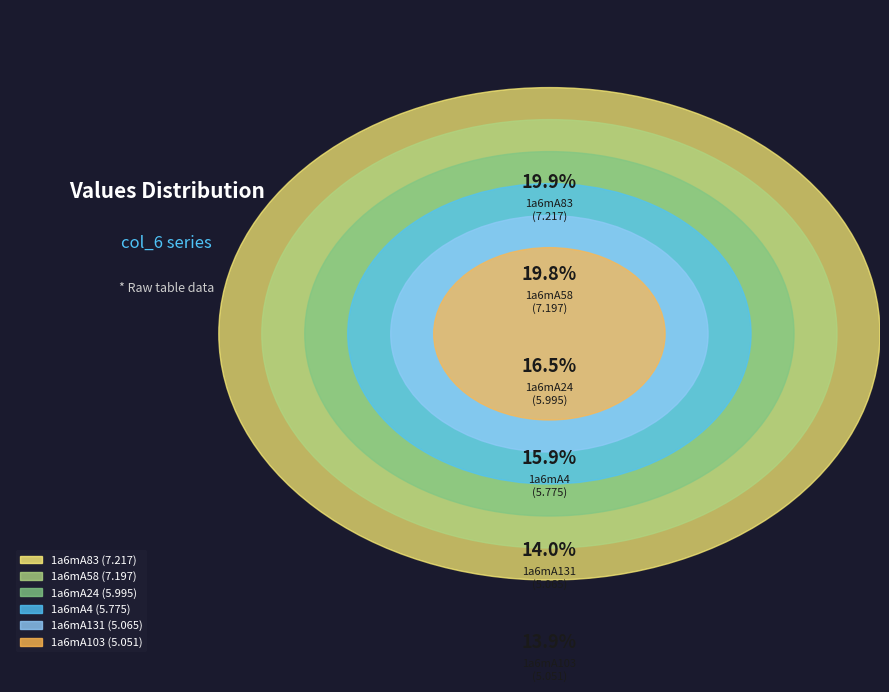

To the nearest percent, what is the combined percentage of 1a6mA103 and 1a6mA131?

28%